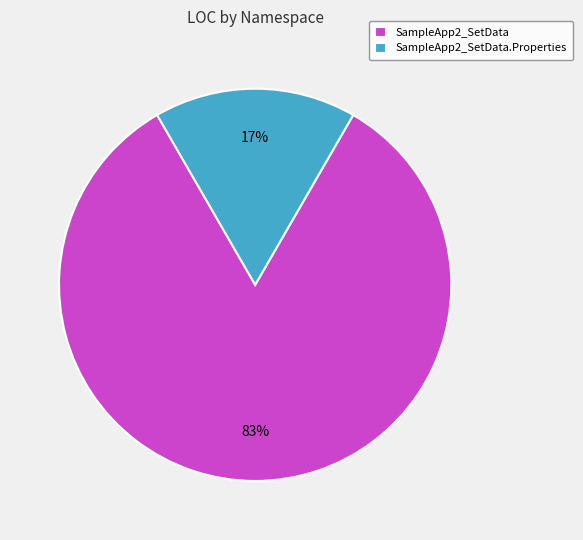

To the nearest percent, what is the average slice percentage?

50%